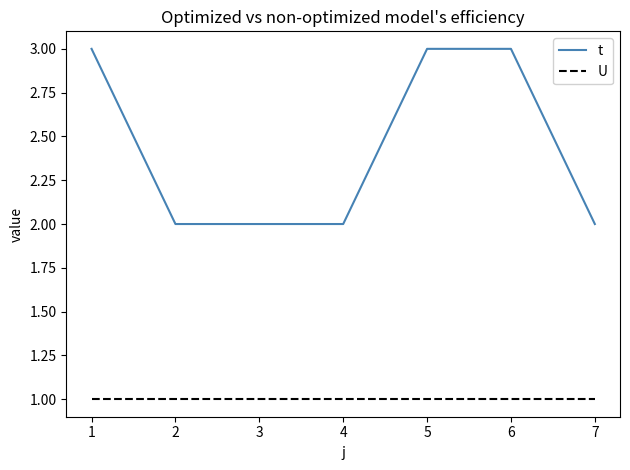

Which series changed the most between 1 and 2?

t